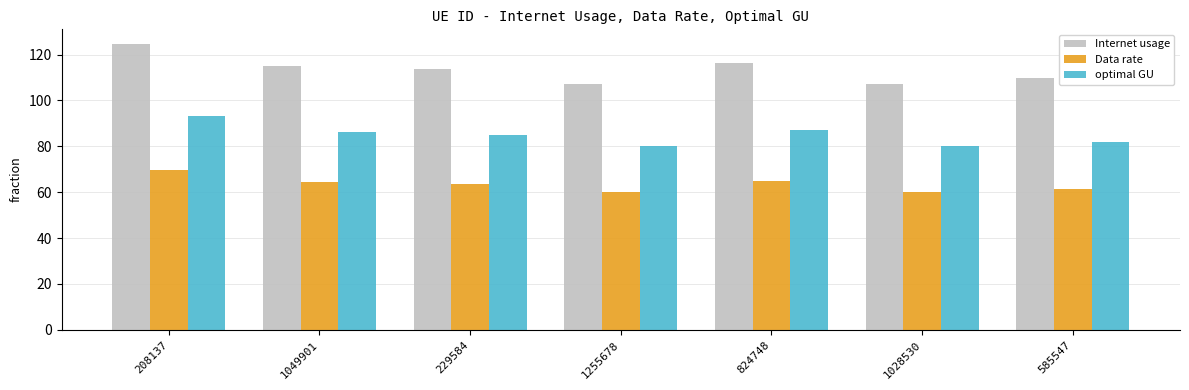

At which label does Internet usage first exceed 113?

208137